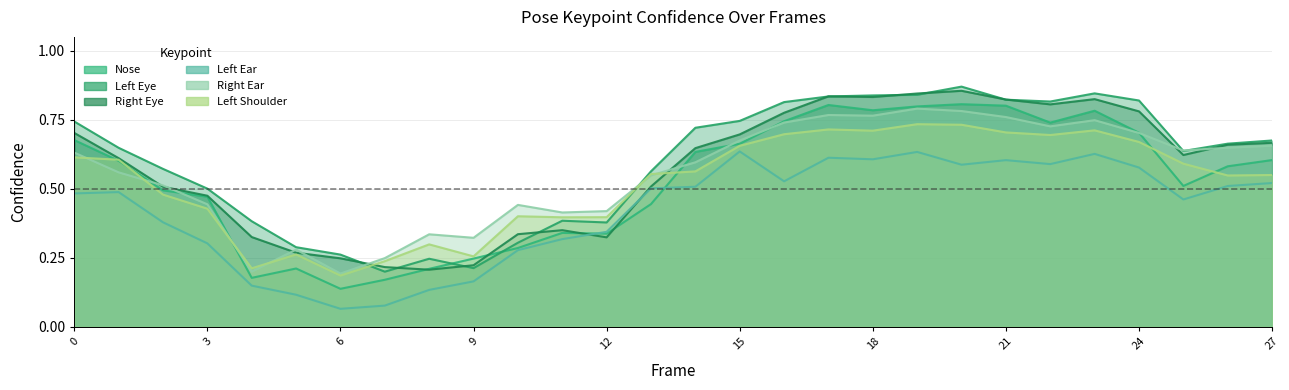

Does the chart have visible grid lines?

Yes